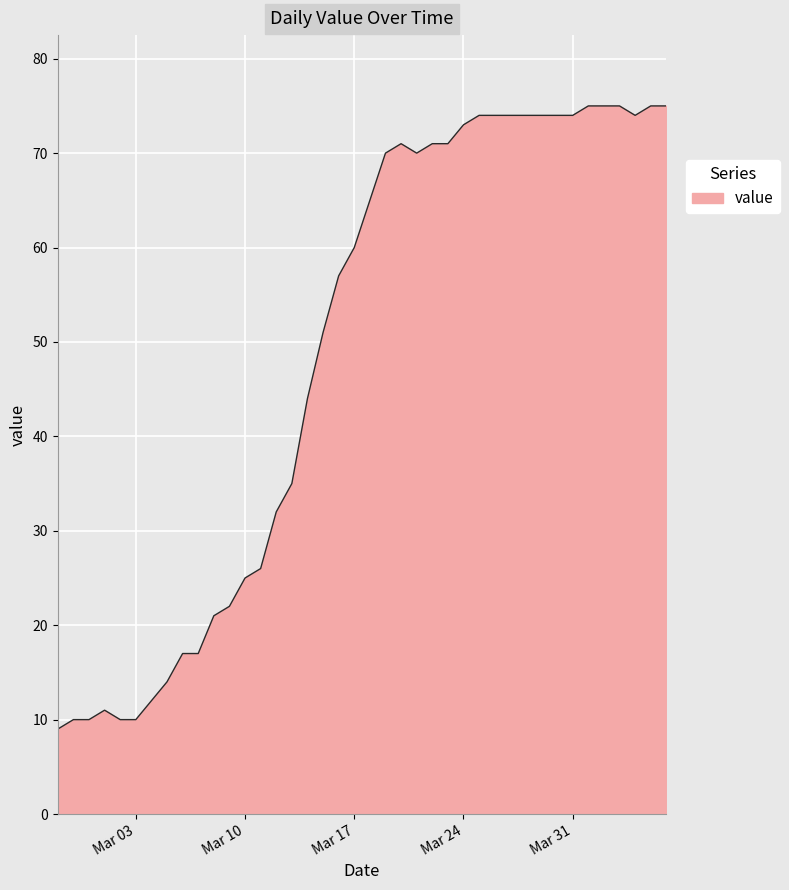

What is the difference between the maximum and minimum values?

66